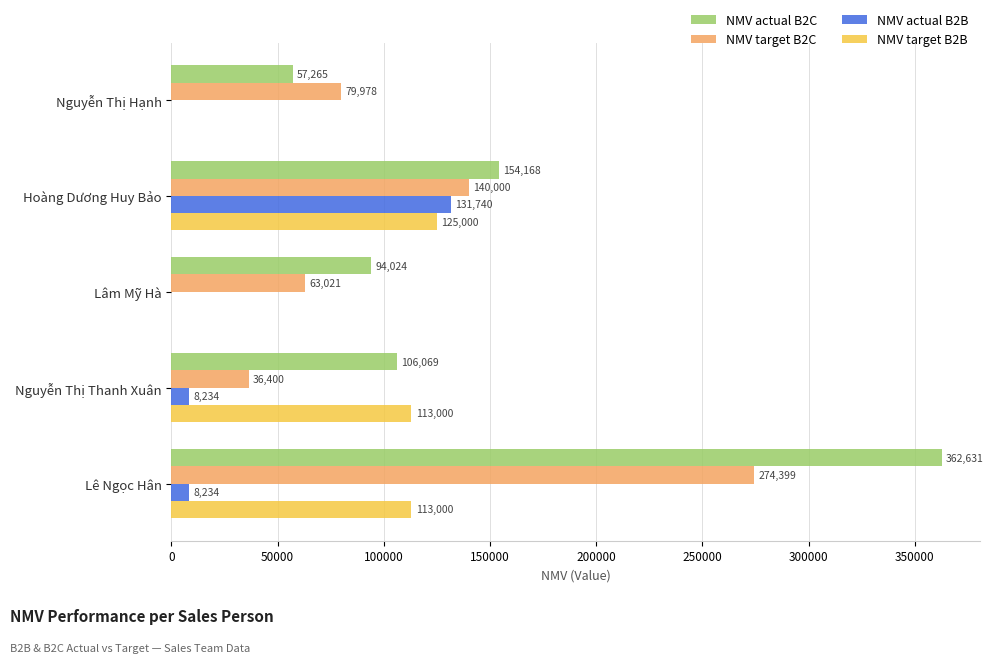

Which category has the highest value in the NMV actual B2B series?

Hoàng Dương Huy Bảo